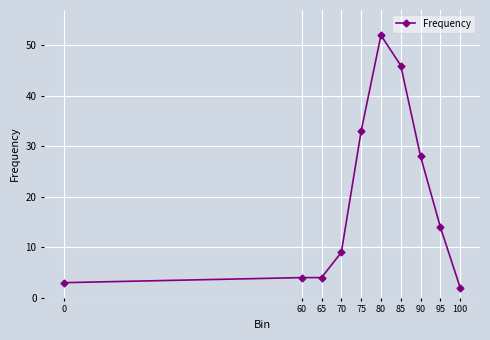

True or false: the data has more than 0 interior local peaks.

True